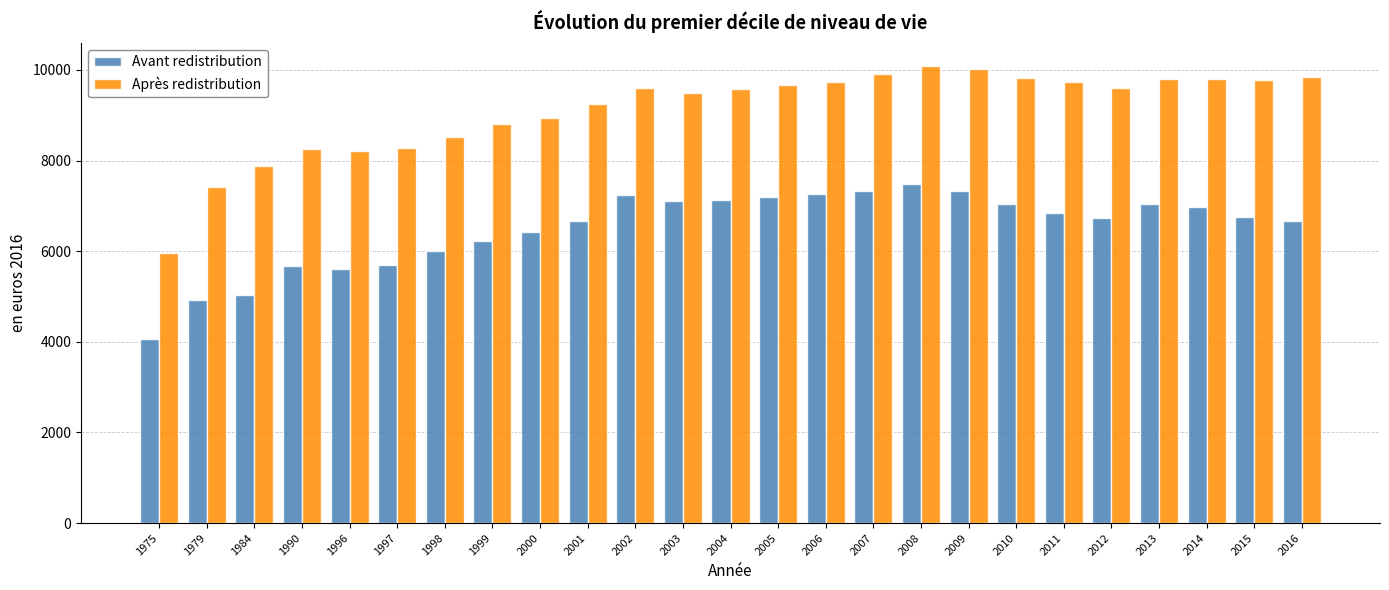

At 1979, list the series in order from smallest to largest.

Avant redistribution, Après redistribution